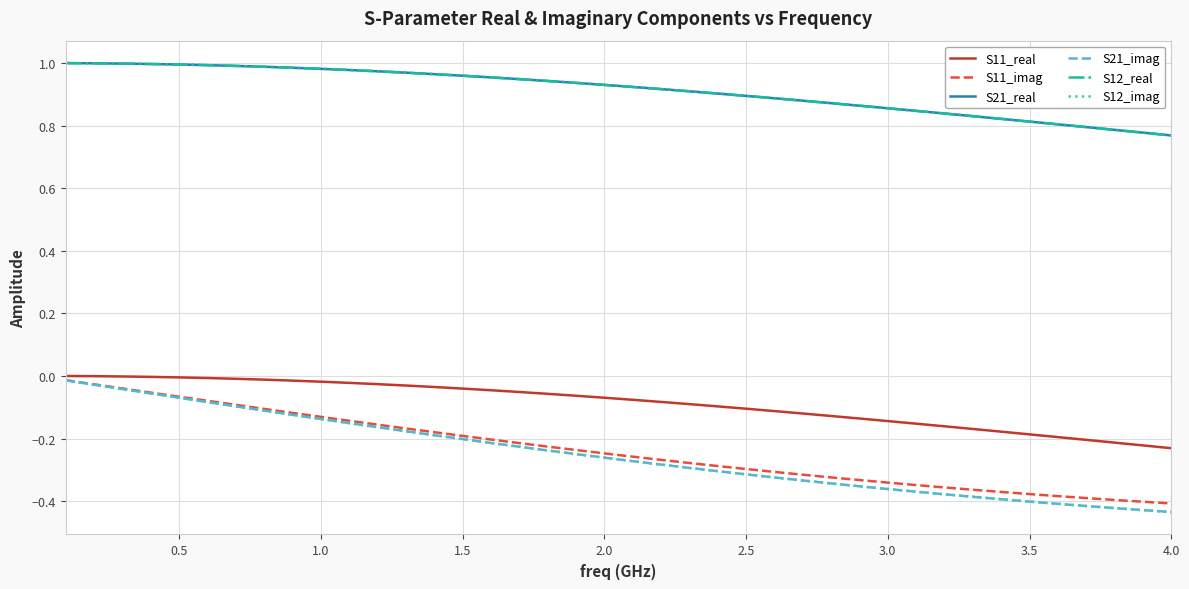

Does the chart have visible grid lines?

Yes